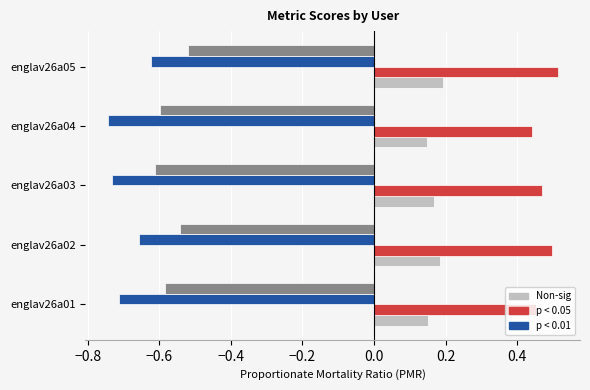

What is the difference between the highest and lowest values at englav26a05?

1.1